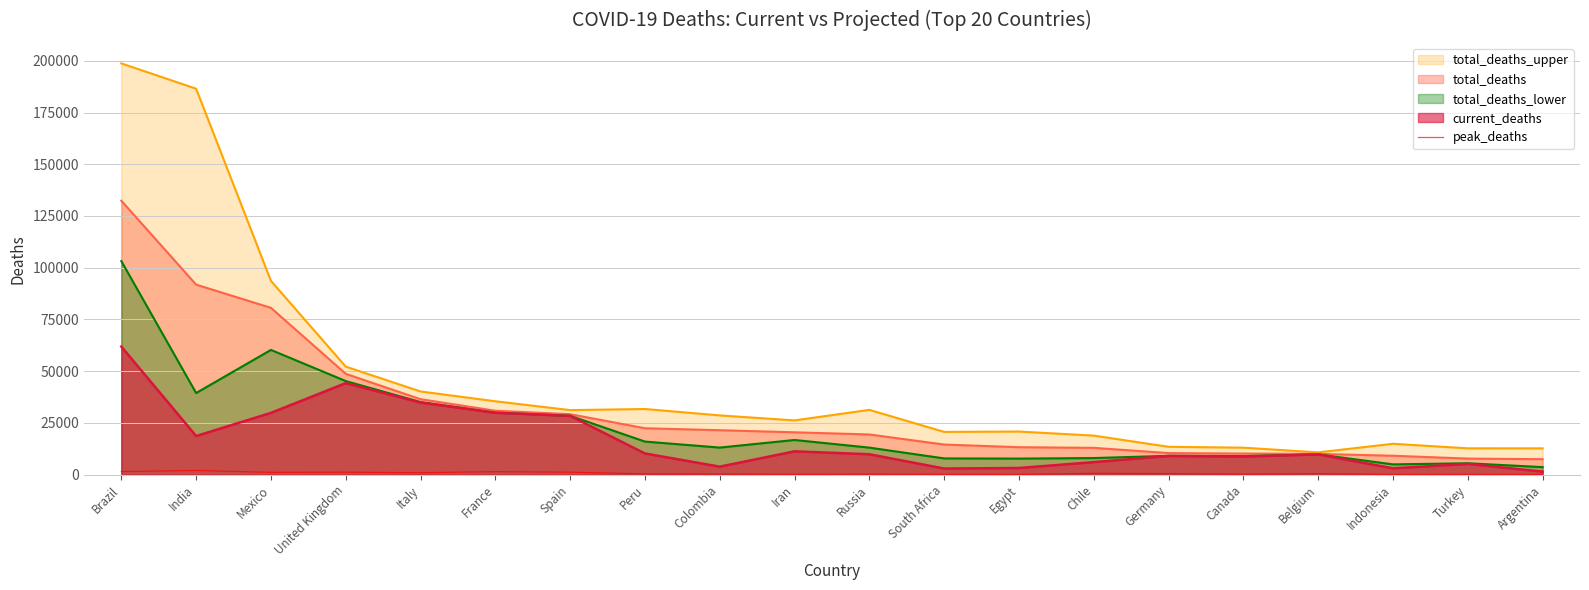

Where is the data nearest to the value 1045?

Mexico